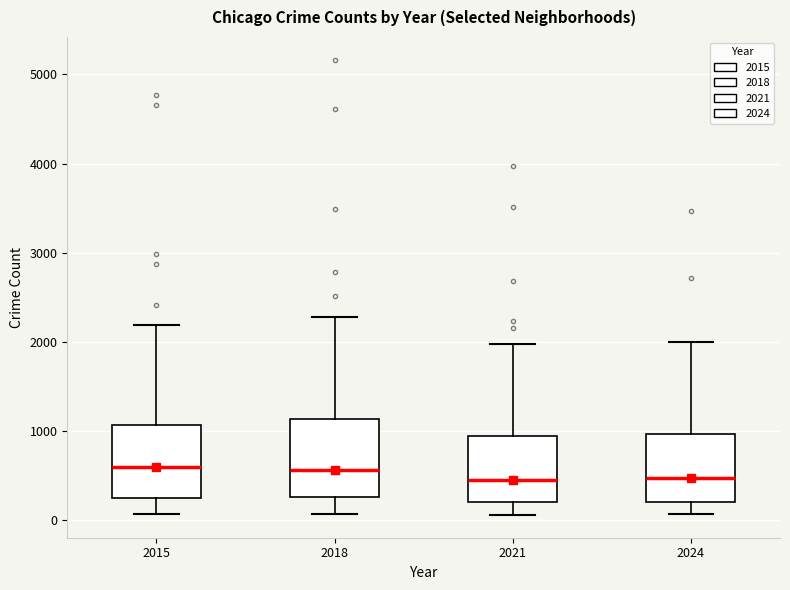

Reading left to right, transcribe this box plot: for each box, give where its median line is, the range the box spans, and where its two whiskers end, as read against the y-axis. The values are not printed on the chart, so give them approximately, as read against the axis.

2015: median 600, box 300 to 1100, whiskers 100 to 2200
2018: median 600, box 300 to 1100, whiskers 100 to 2300
2021: median 500, box 200 to 900, whiskers 100 to 2000
2024: median 500, box 200 to 1000, whiskers 100 to 2000